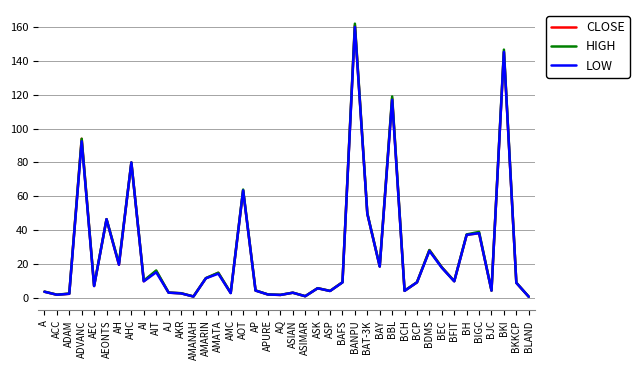

What is the difference between the LOW values at ASIMAR and AIT?

14.1